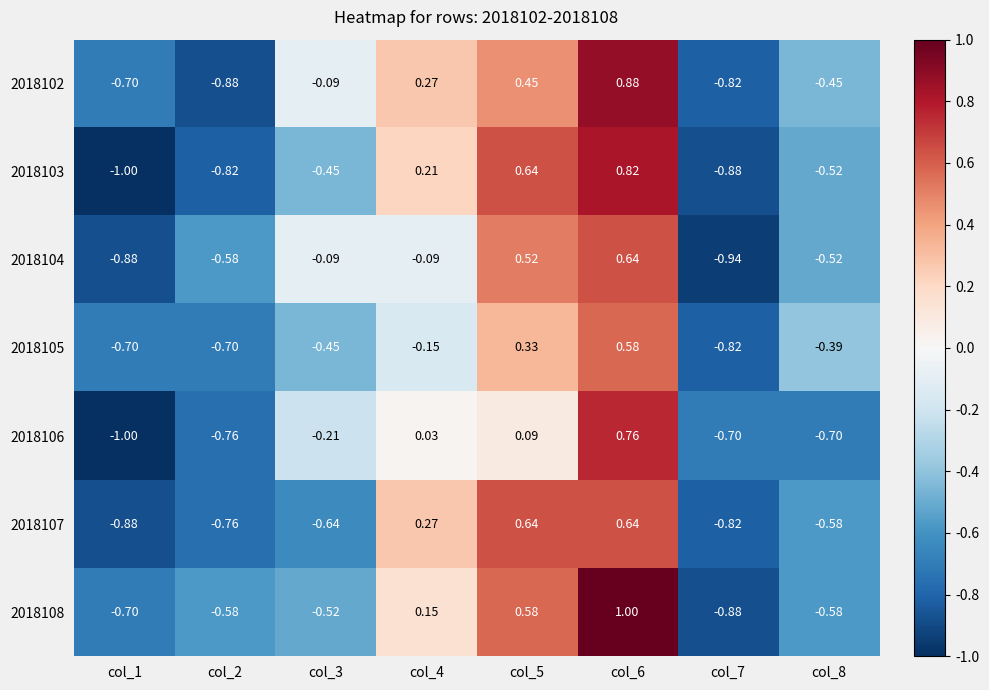

How many distinct data groups are displayed?

7